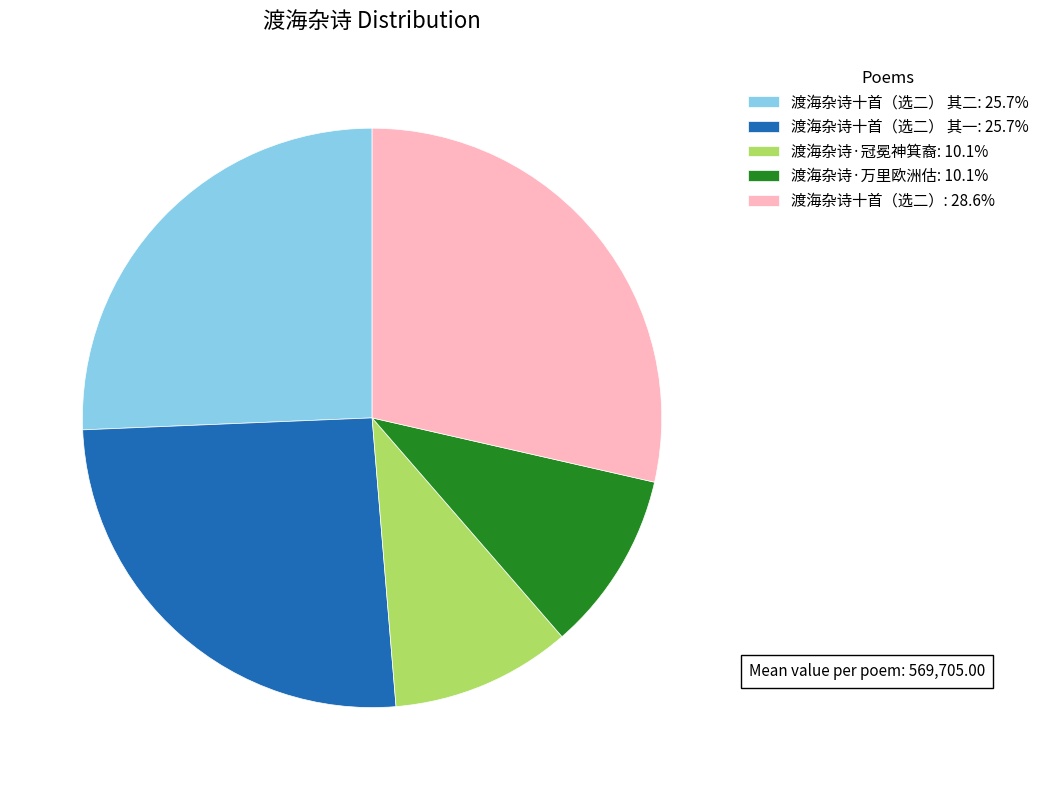

Combined, do 渡海杂诗十首（选二）: 28.6% and 渡海杂诗十首（选二） 其二: 25.7% account for over 50%?

Yes